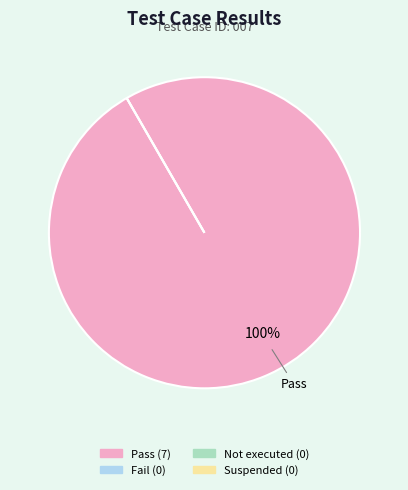

To the nearest percent, what is the difference between the largest and smallest slice percentages?

100%